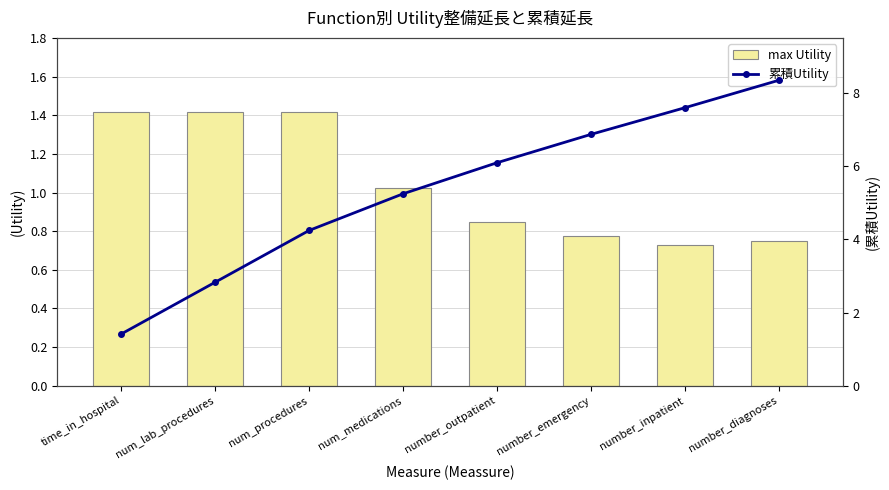

List the labels in order of 累積Utility value, largest first.

number_diagnoses, number_inpatient, number_emergency, number_outpatient, num_medications, num_procedures, num_lab_procedures, time_in_hospital